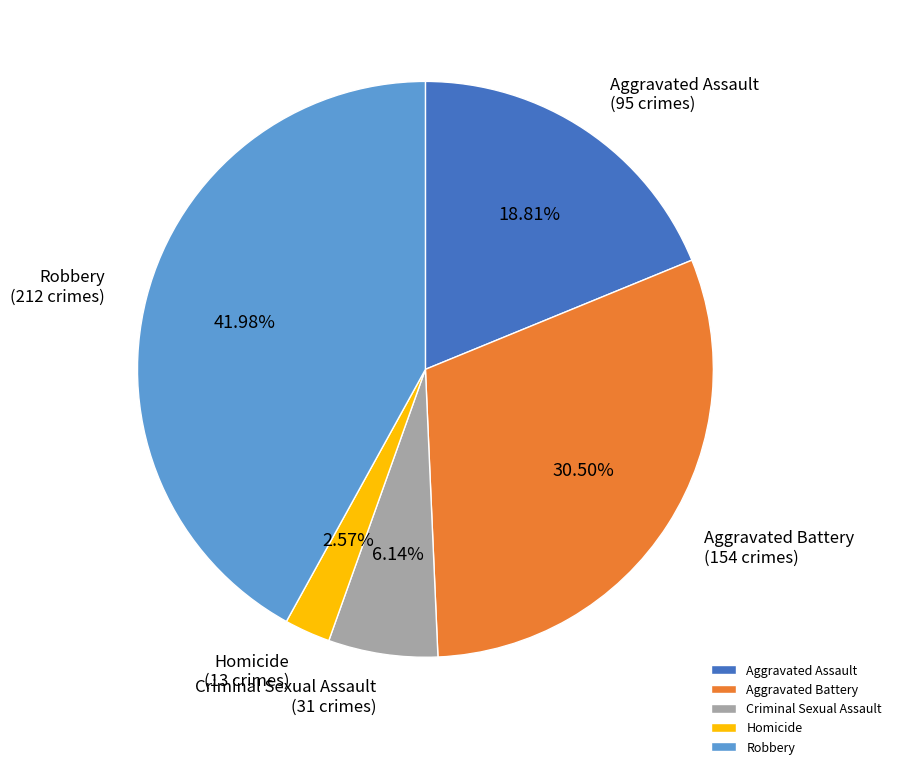

Between Robbery and Homicide, which is larger?

Robbery